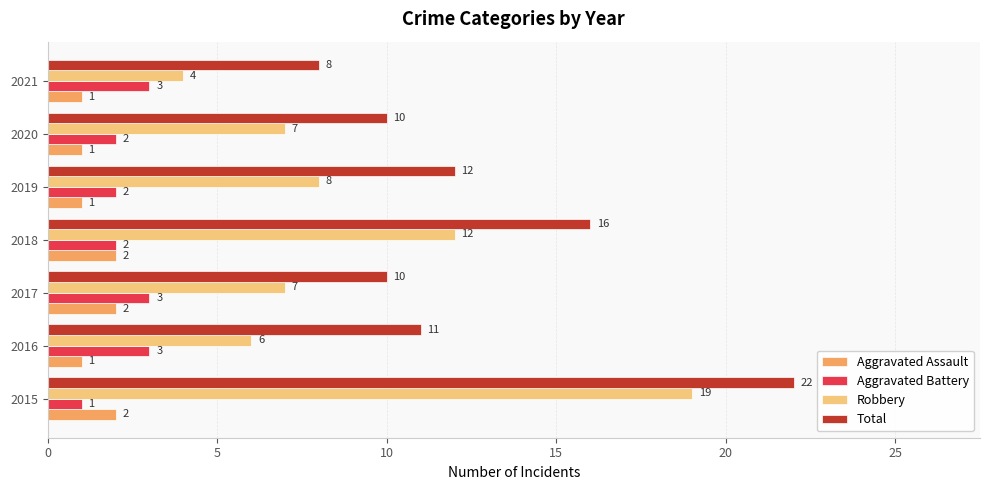

Rank the series by their maximum value, from highest to lowest.

Total, Robbery, Aggravated Battery, Aggravated Assault